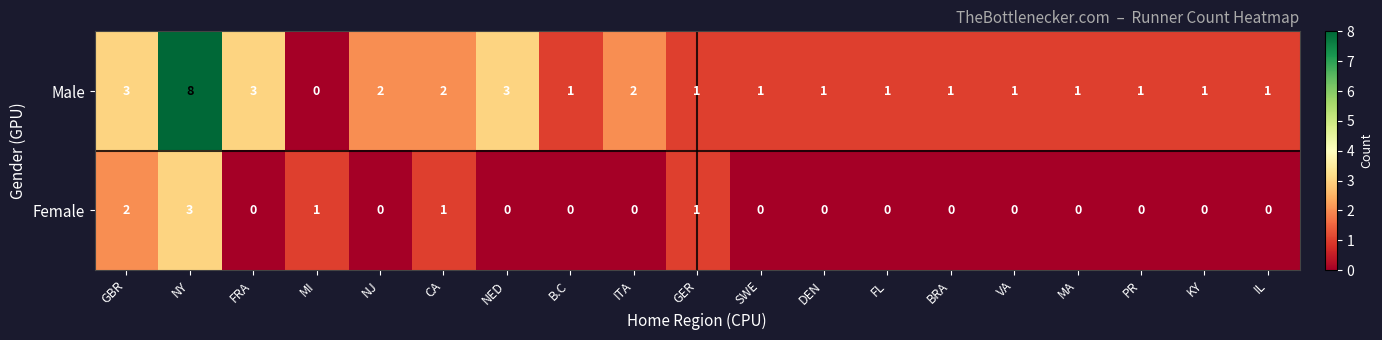

Count the Female values in the range 0 to 1.

17